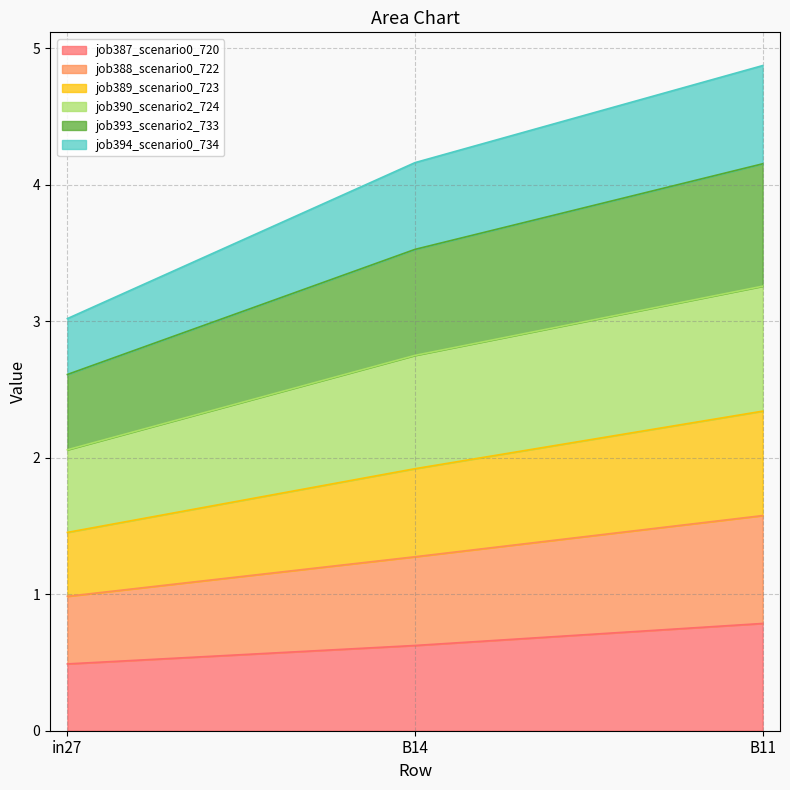

Which series has the widest spread of values?

job390_scenario2_724